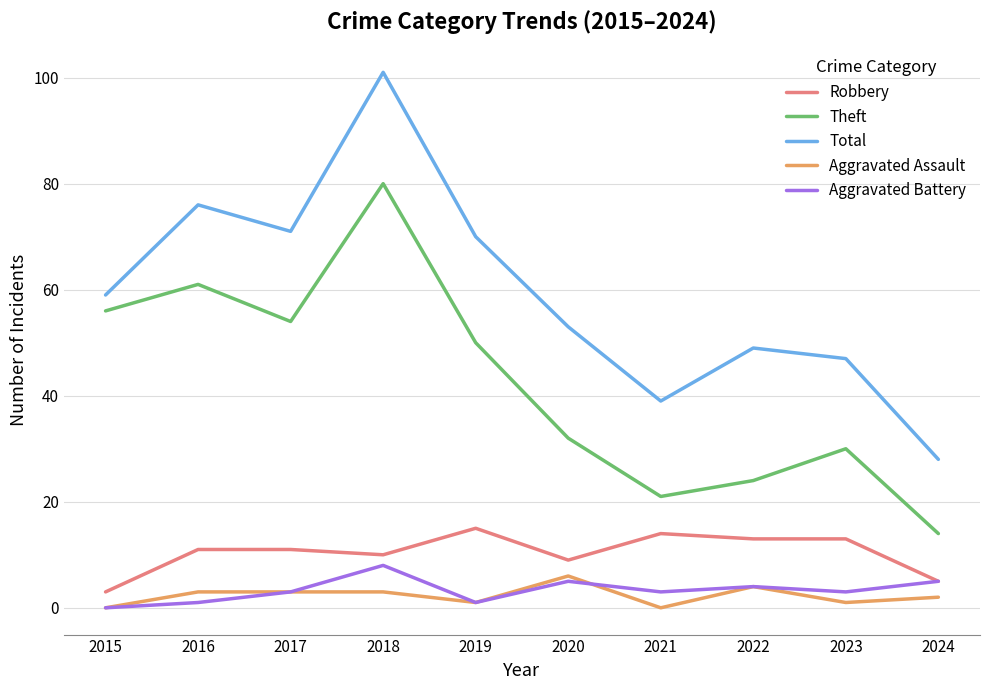

Is it true that Total equals 20 at 2020?

False